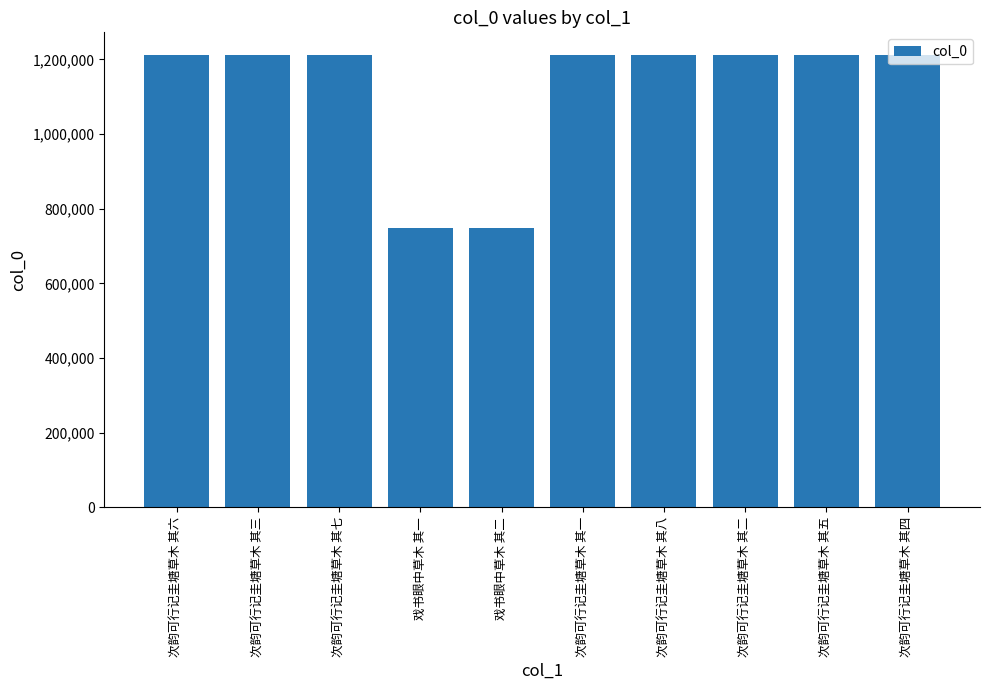

How many data points are less than 1212091?

5